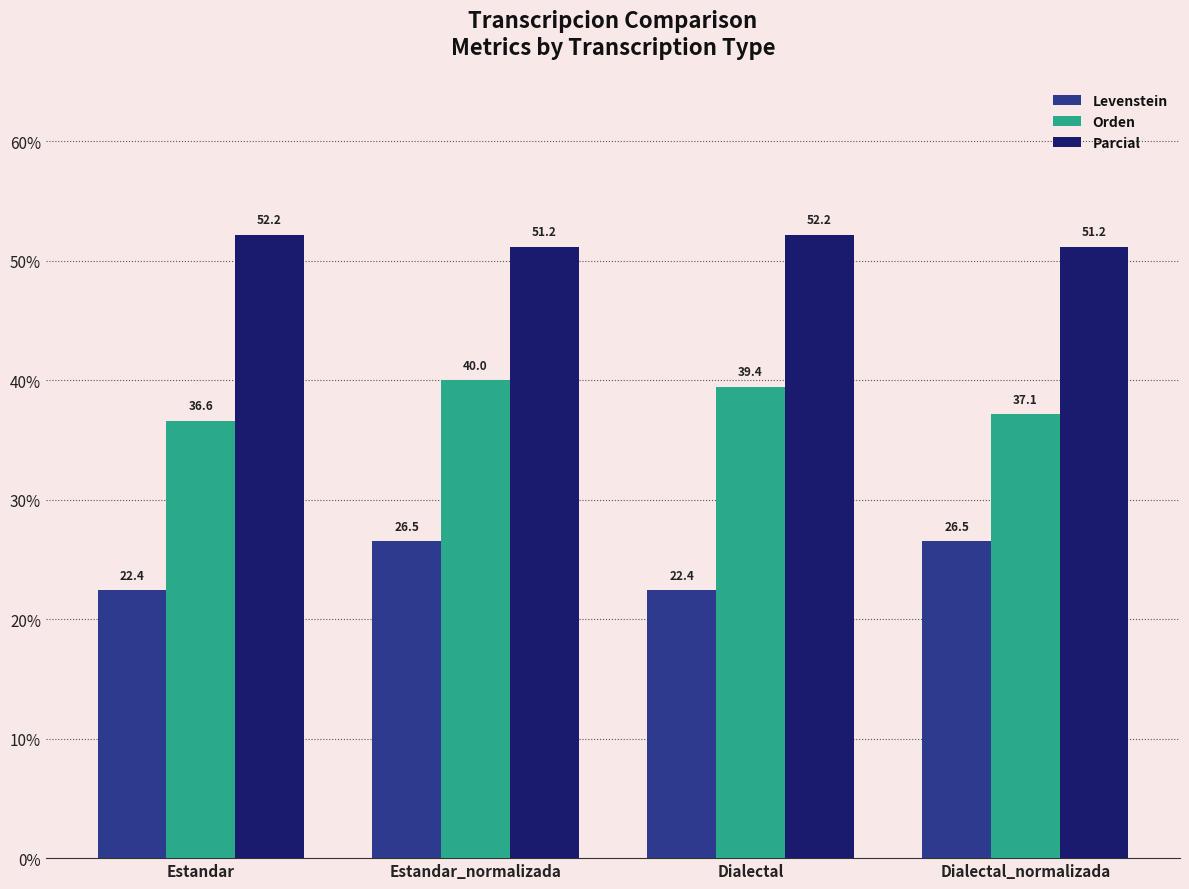

How many values in the Parcial series are below 52?

2